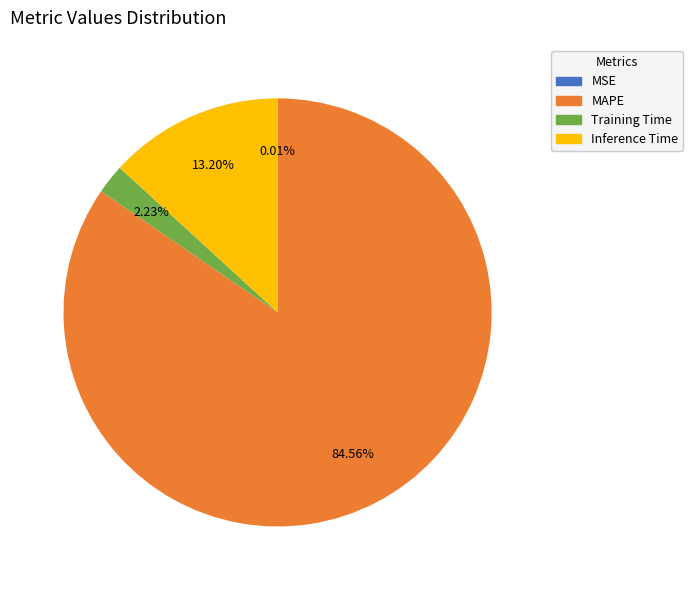

Between Training Time and Inference Time, which is larger?

Inference Time